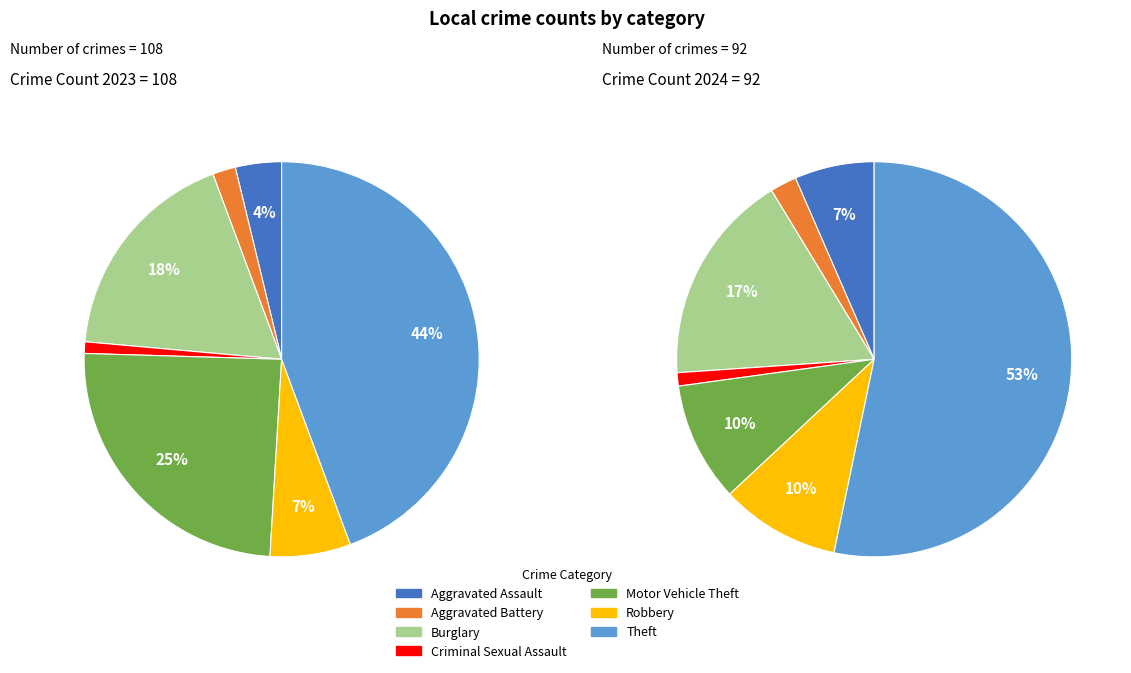

The values_2023 slice represents 12% of the pie. True or false?

False